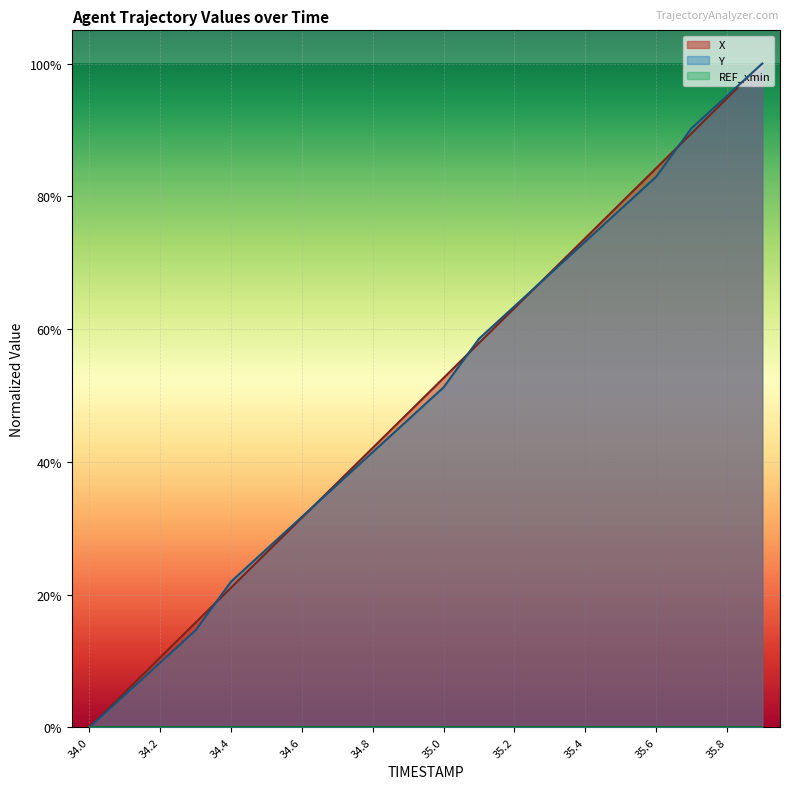

True or false: X has more than 2 interior local peaks.

False